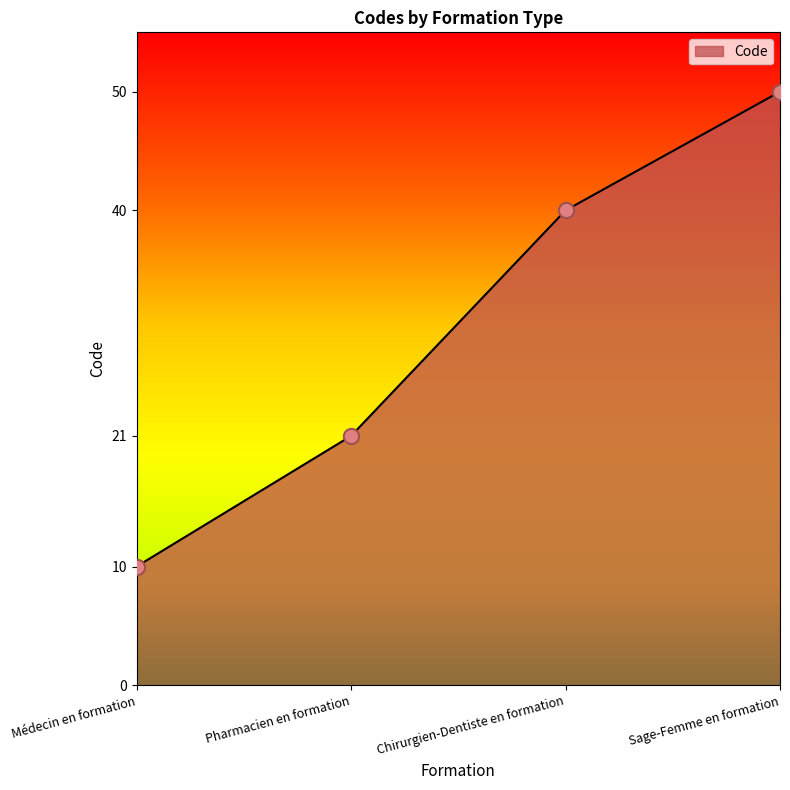

Between Pharmacien en formation and Chirurgien-Dentiste en formation, which is larger?

Chirurgien-Dentiste en formation